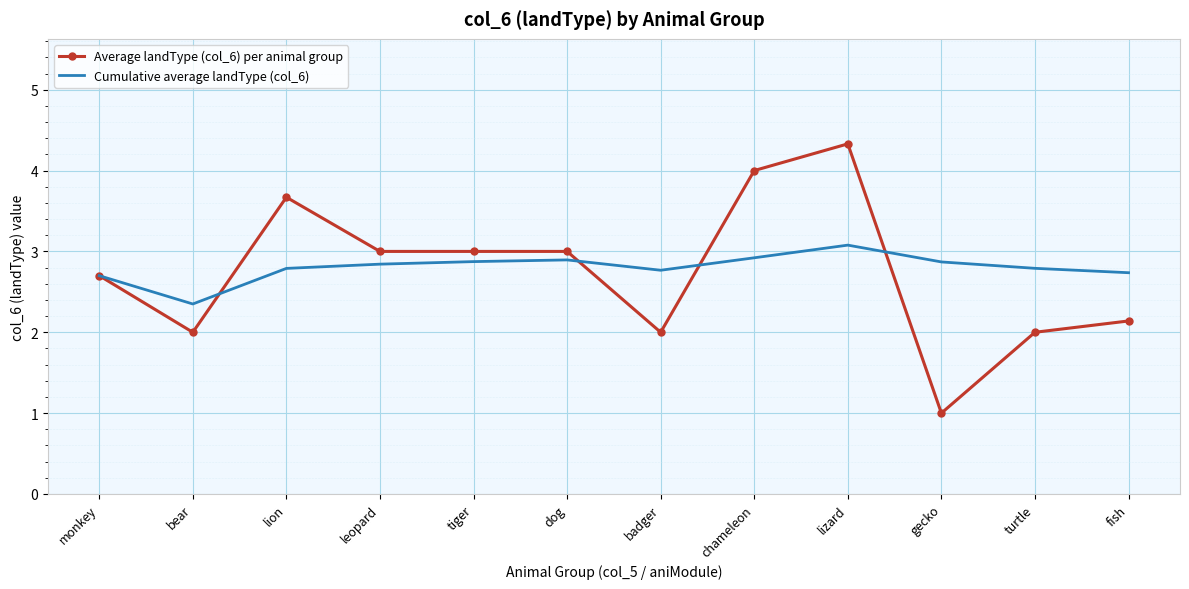

List the series in order of their overall mean, highest first.

Cumulative average landType (col_6), Average landType (col_6) per animal group